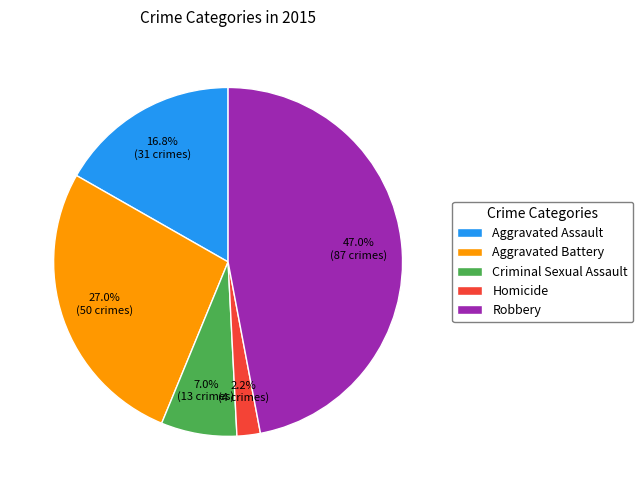

Is Robbery the majority of the pie?

No